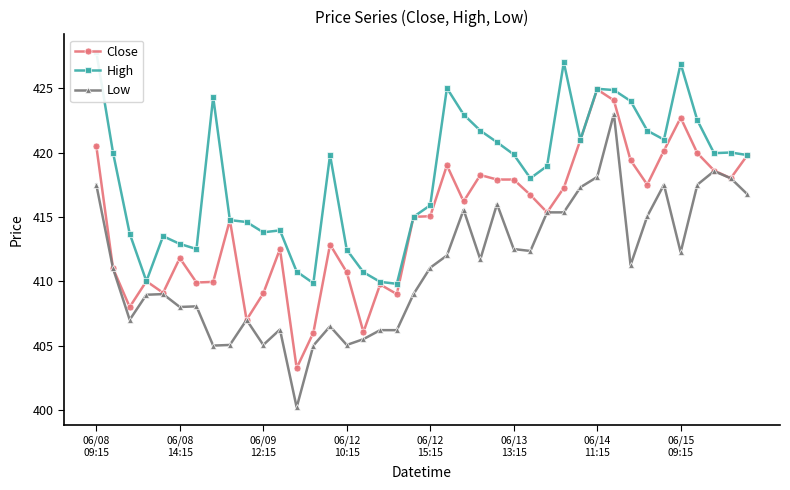

Between 24 and 22, which is larger?

24